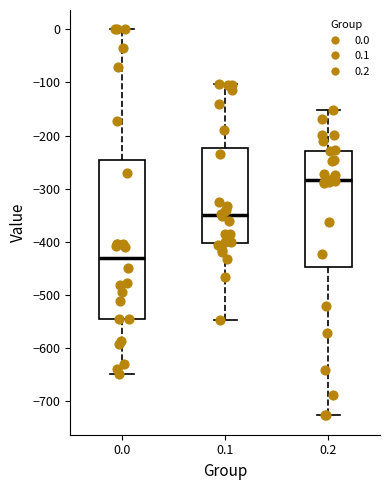

Reading left to right, transcribe this box plot: for each box, give where its median line is, the range the box spans, and where its two whiskers end, as read against the y-axis. The values are not printed on the chart, so give them approximately, as read against the axis.

0.0: median -430, box -540 to -250, whiskers -650 to 0
0.1: median -350, box -400 to -220, whiskers -550 to -100
0.2: median -280, box -450 to -230, whiskers -730 to -150